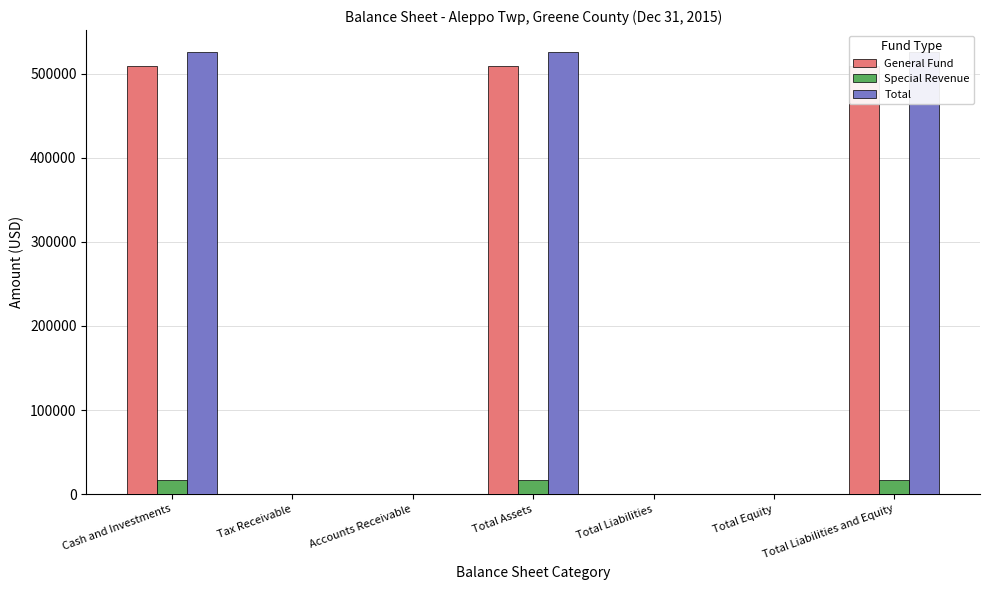

Which label corresponds to the largest value in the chart?

Cash and Investments